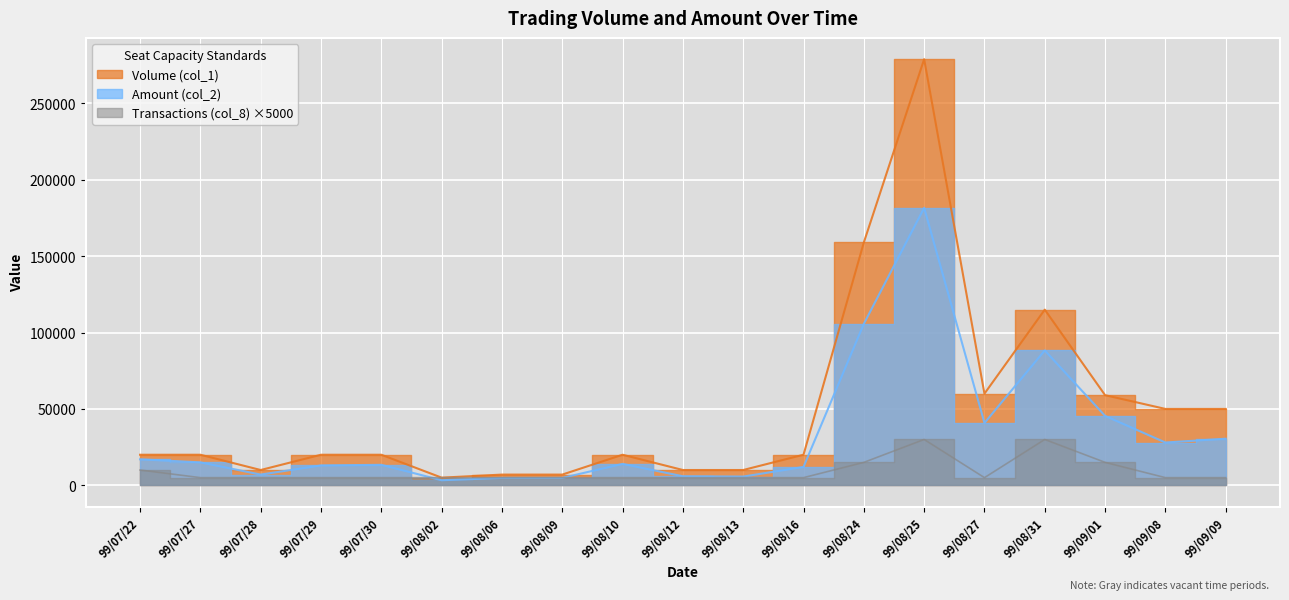

Rank the categories by Amount (col_2) value from highest to lowest.

99/08/25, 99/08/24, 99/08/31, 99/09/01, 99/08/27, 99/09/09, 99/09/08, 99/07/22, 99/07/27, 99/08/10, 99/07/30, 99/07/29, 99/08/16, 99/07/28, 99/08/12, 99/08/13, 99/08/06, 99/08/09, 99/08/02